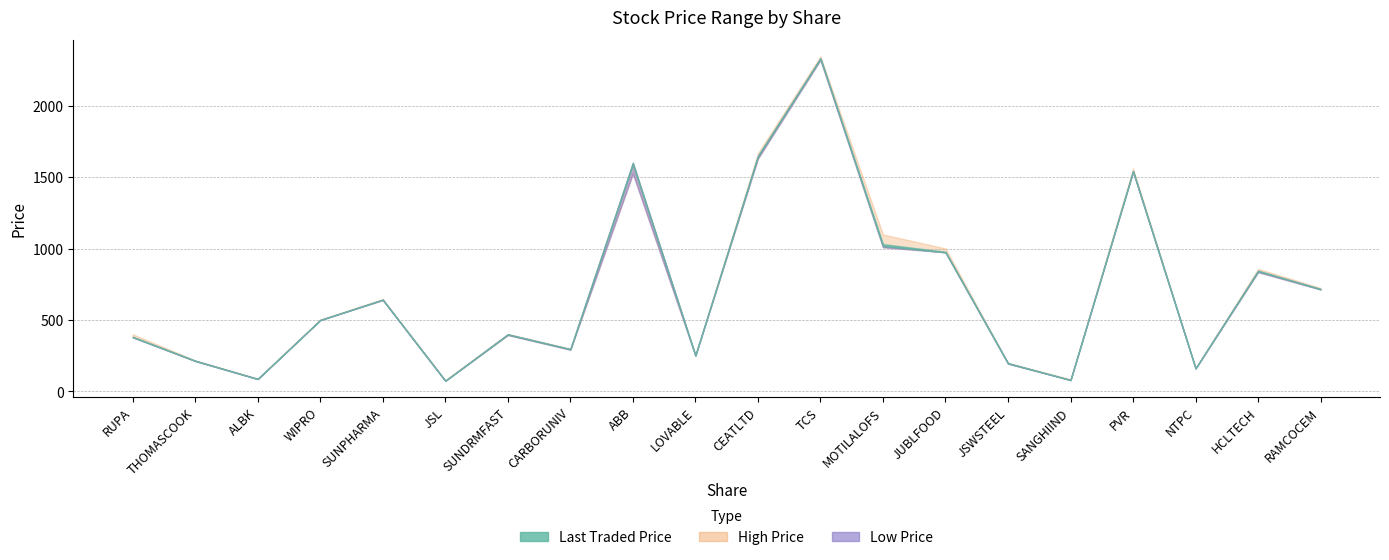

What is the maximum value for High Price?

2347.9